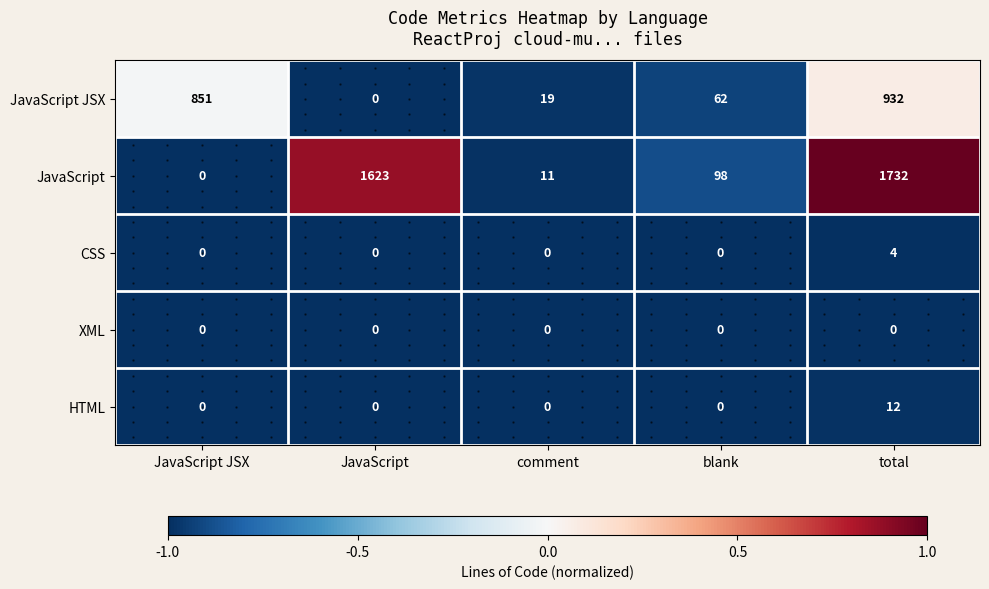

Which series has the widest spread of values?

JavaScript